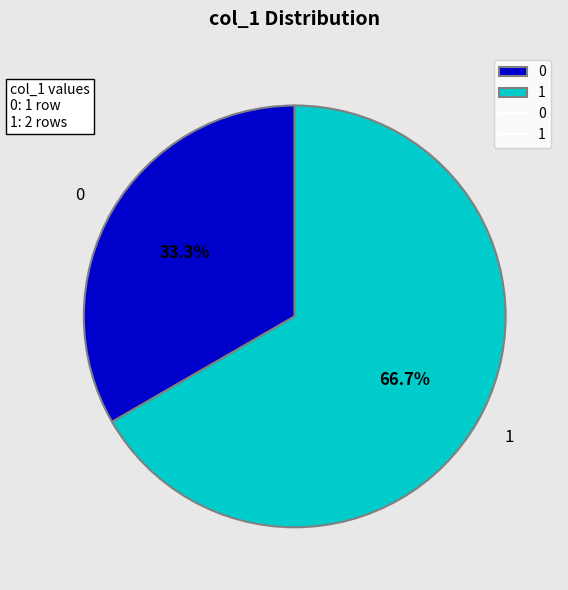

Approximately how many times larger is the value at 0 compared to 1?

0.5